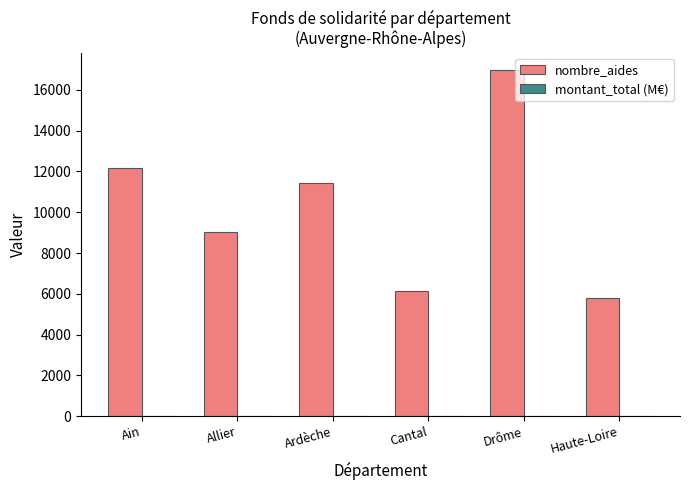

Does the chart contain stacked bars?

No